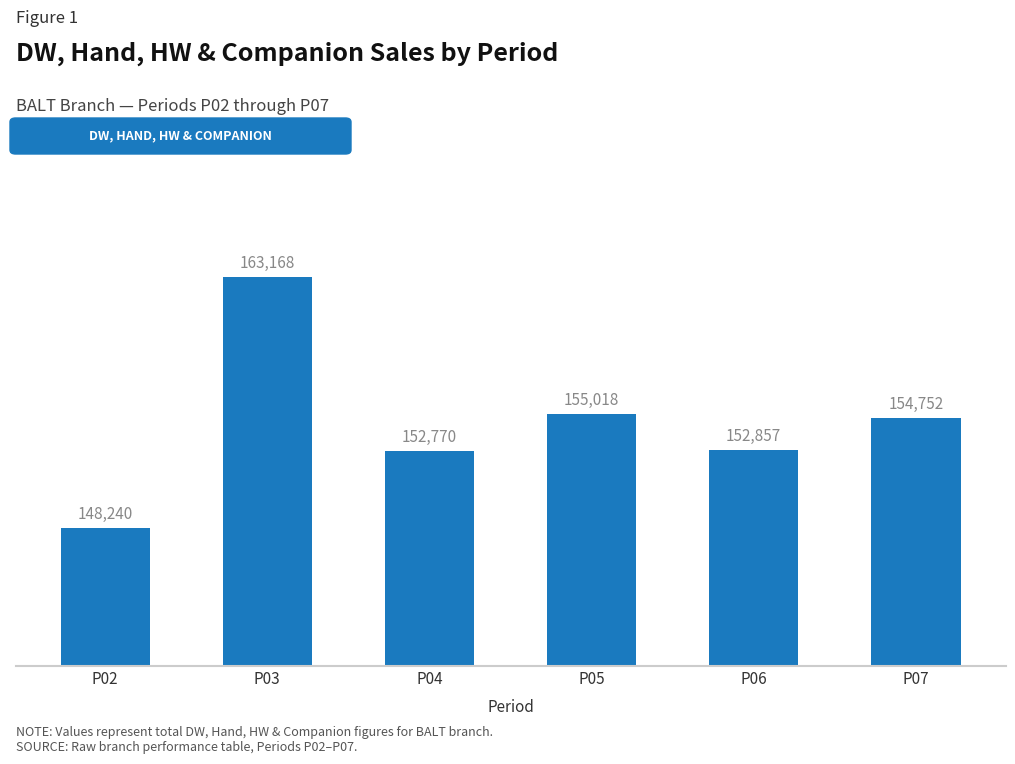

Where does the data first go above 154752?

P03